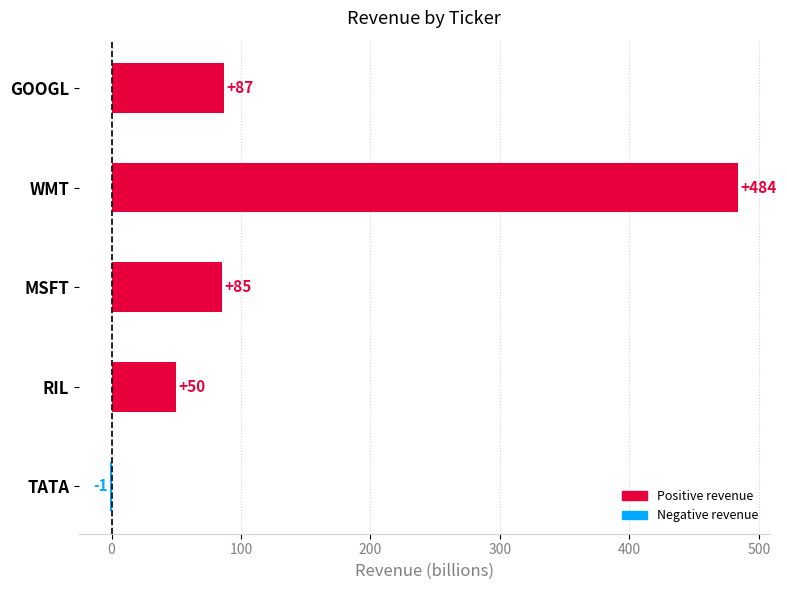

What is the greatest value displayed?

484